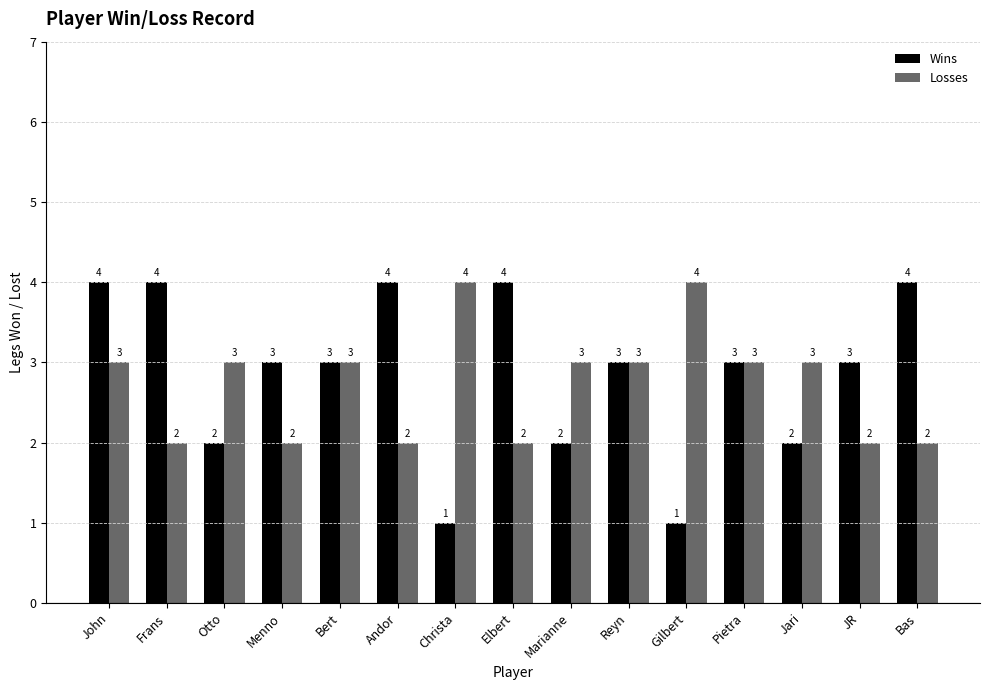

List the series in order of their overall mean, highest first.

Wins, Losses